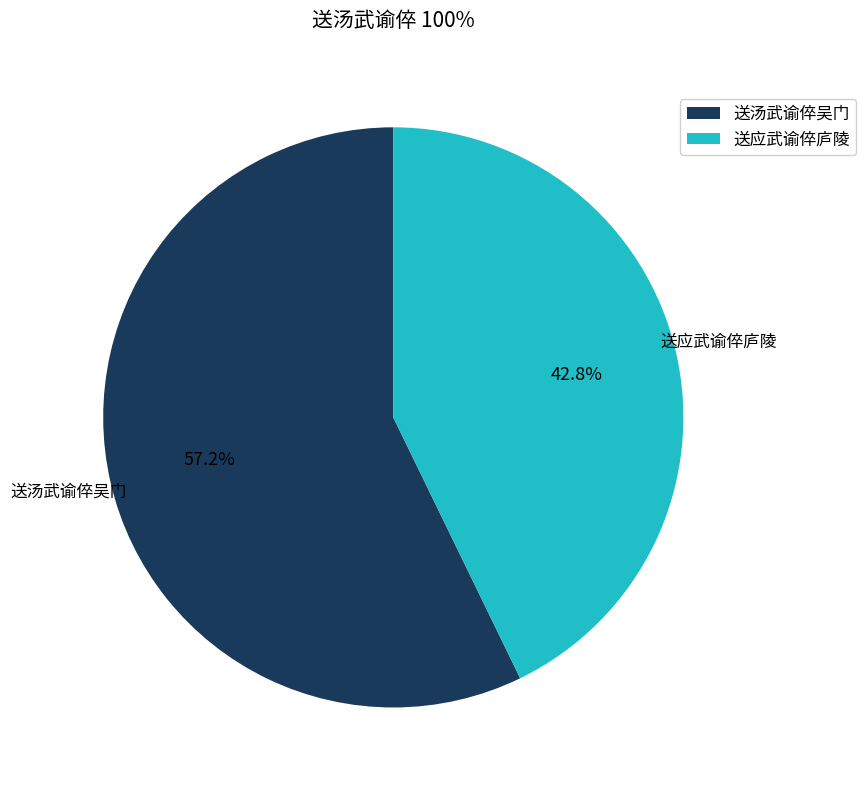

Which slice is the smallest?

送应武谕倅庐陵